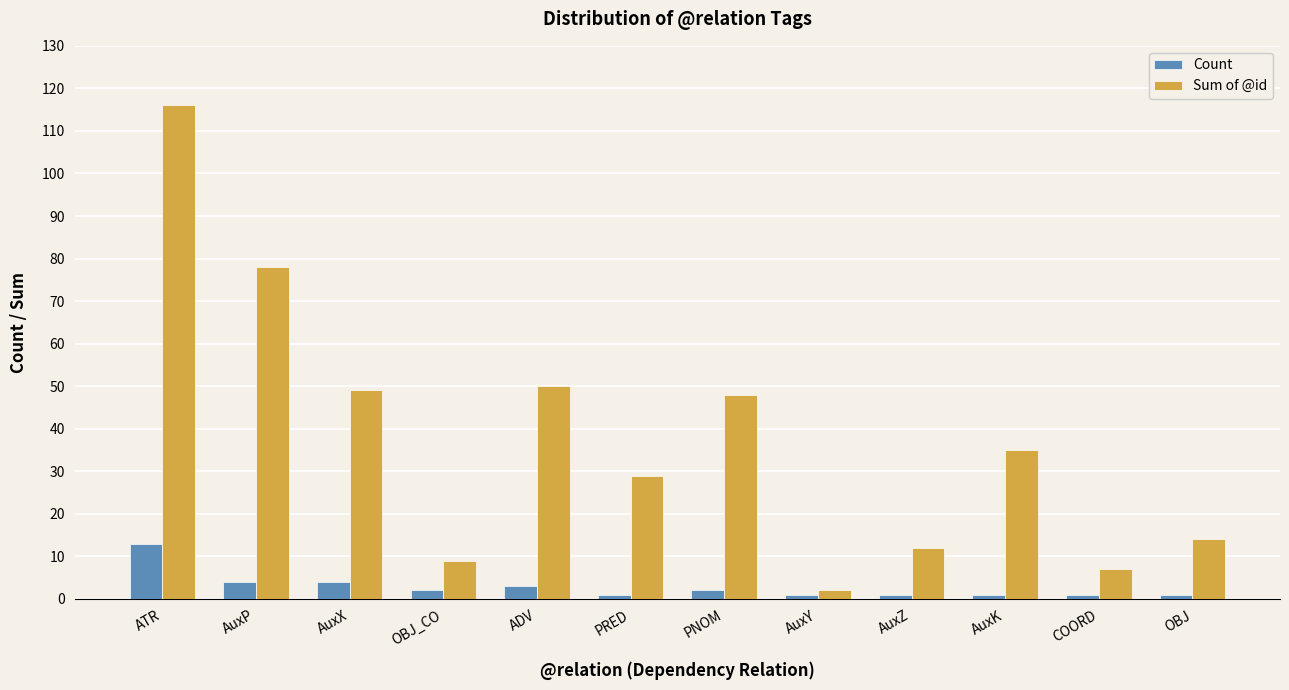

How many data points in Count are less than 2?

6